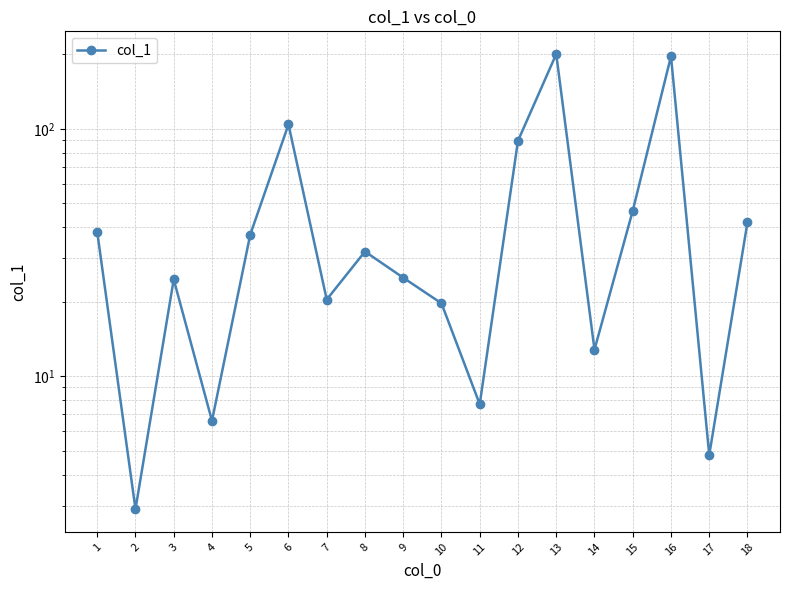

How many interior local peaks (higher than both neighbors) does the data have?

5